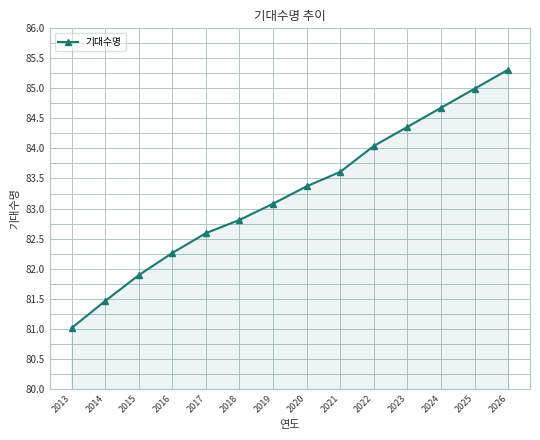

At which label is the value closest to 83?

2019